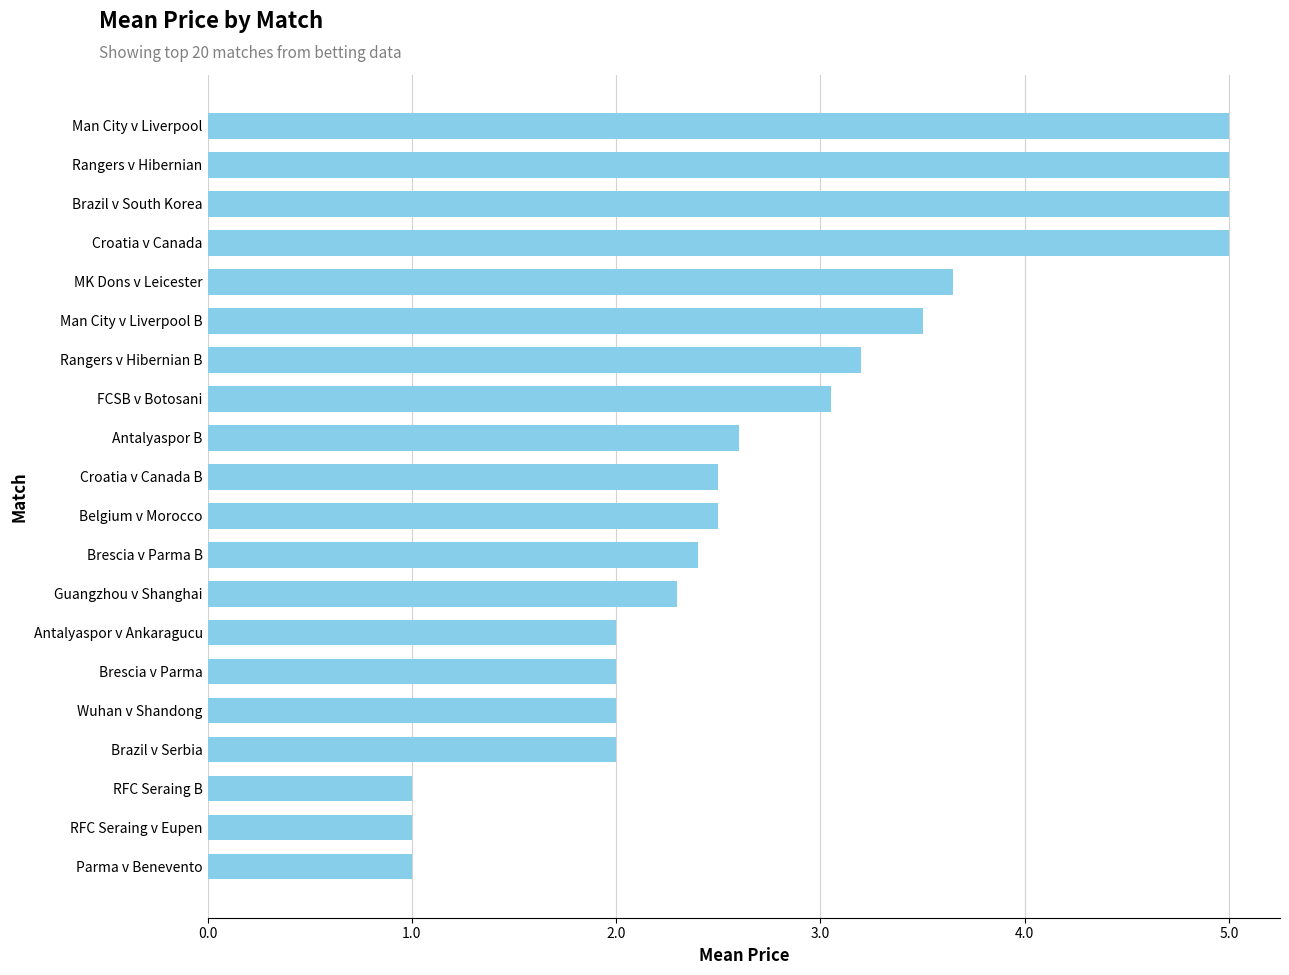

What value does the data have at Rangers v Hibernian?

5.0